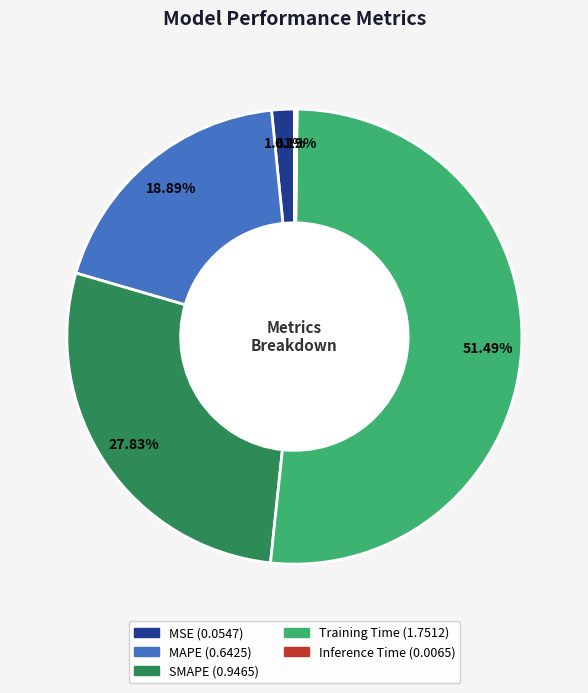

Which slice is the largest?

Training Time